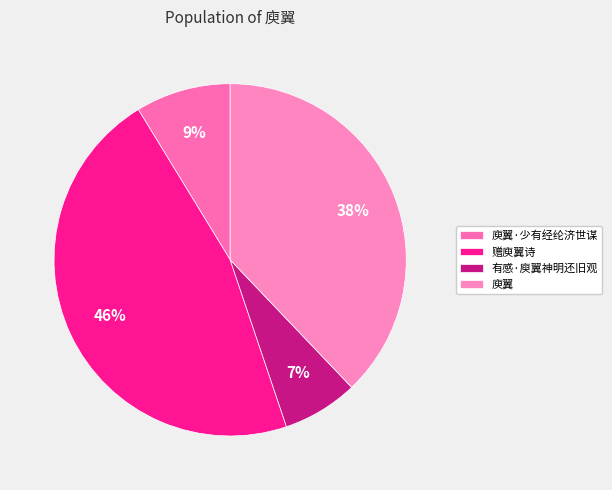

Count the number of slices in the pie.

4